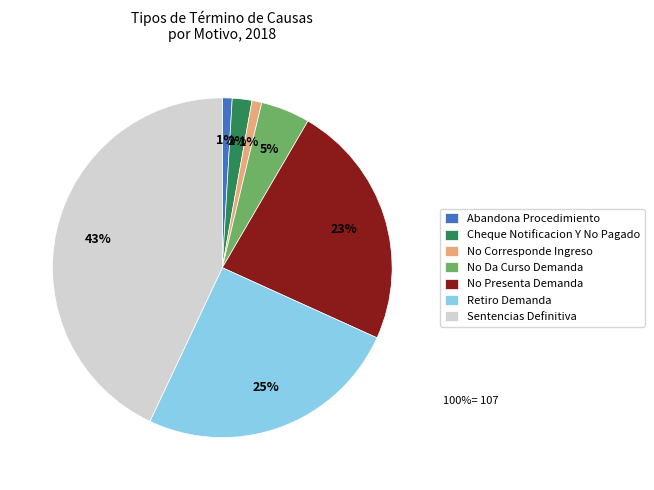

Is there a majority slice in this chart?

No